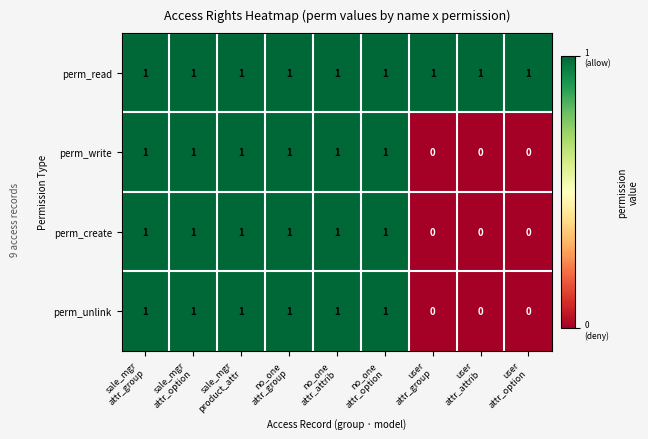

Count the perm_create values in the range 0 to 1.

9